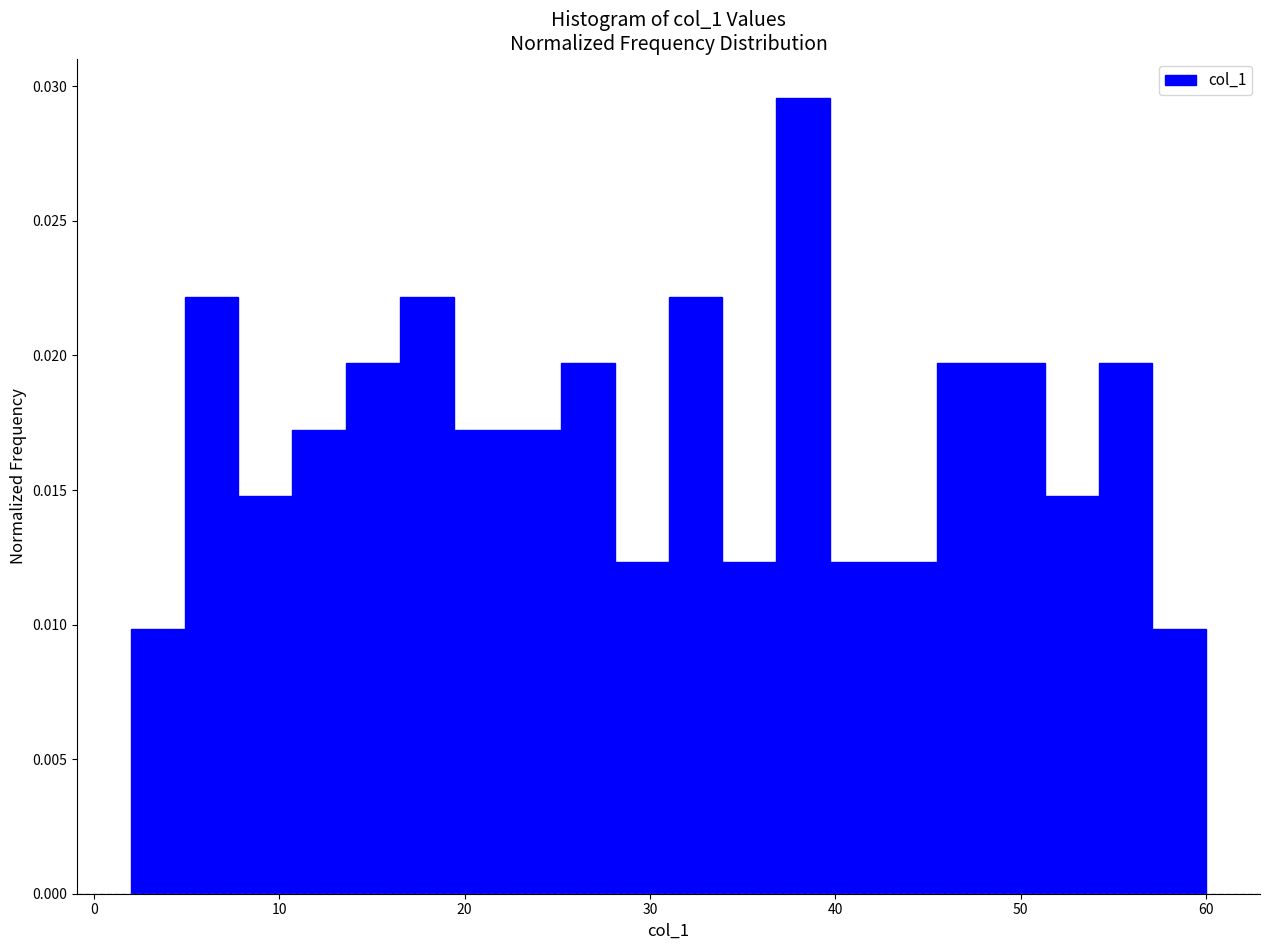

Around what value on the x-axis is the tallest bar? Give the approximate position of its centre, as read against the axis.

38